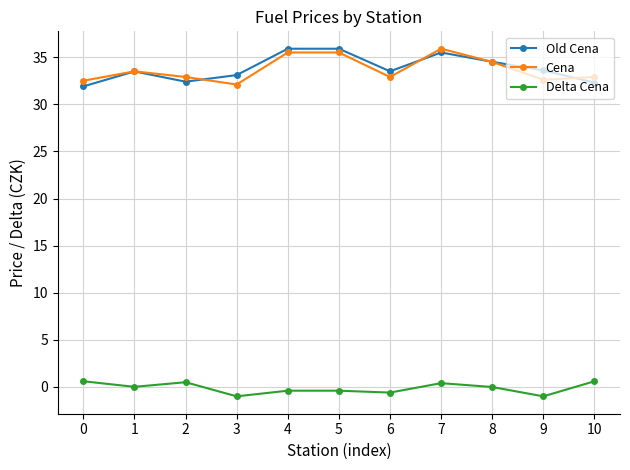

True or false: Cena and Old Cena intersect in this chart.

True